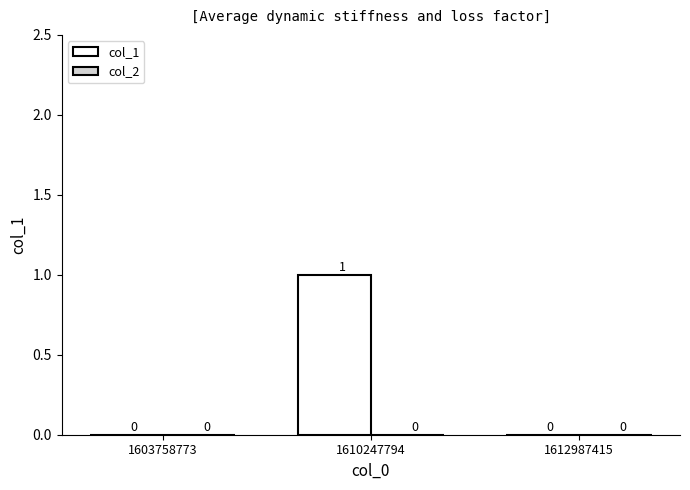

How many values are between 0 and 1?

3